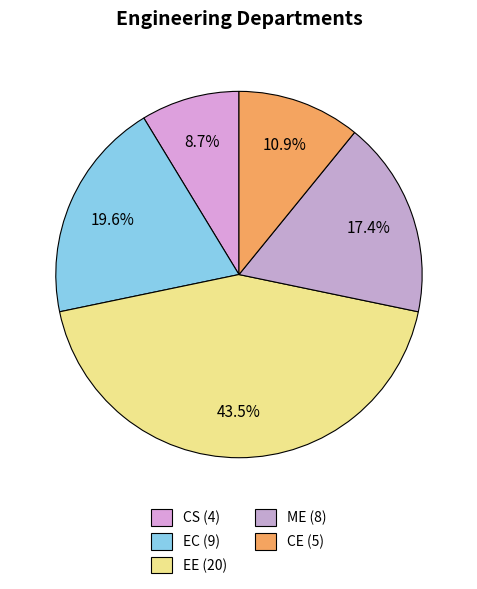

What portion of the pie excludes ME?

82.6%